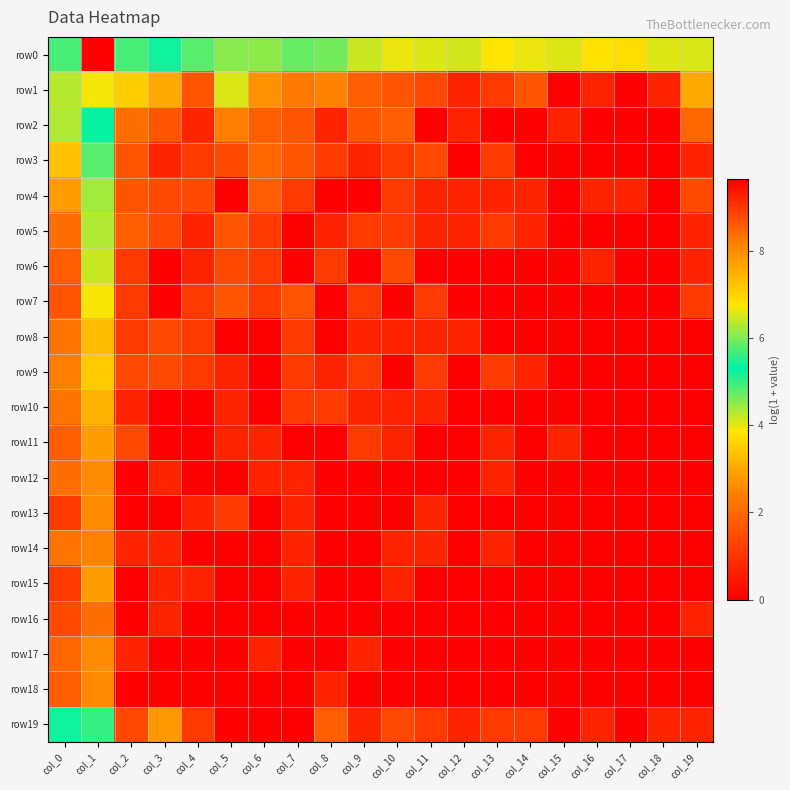

What is the difference between the highest and lowest values at col_6?

4.5